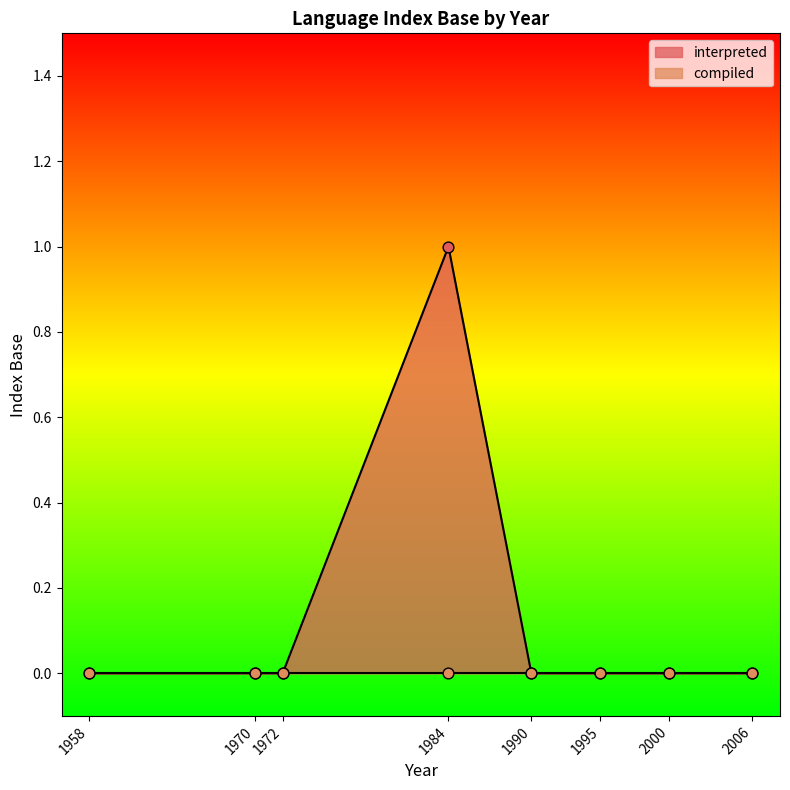

What are all the series names shown in the legend?

interpreted, compiled